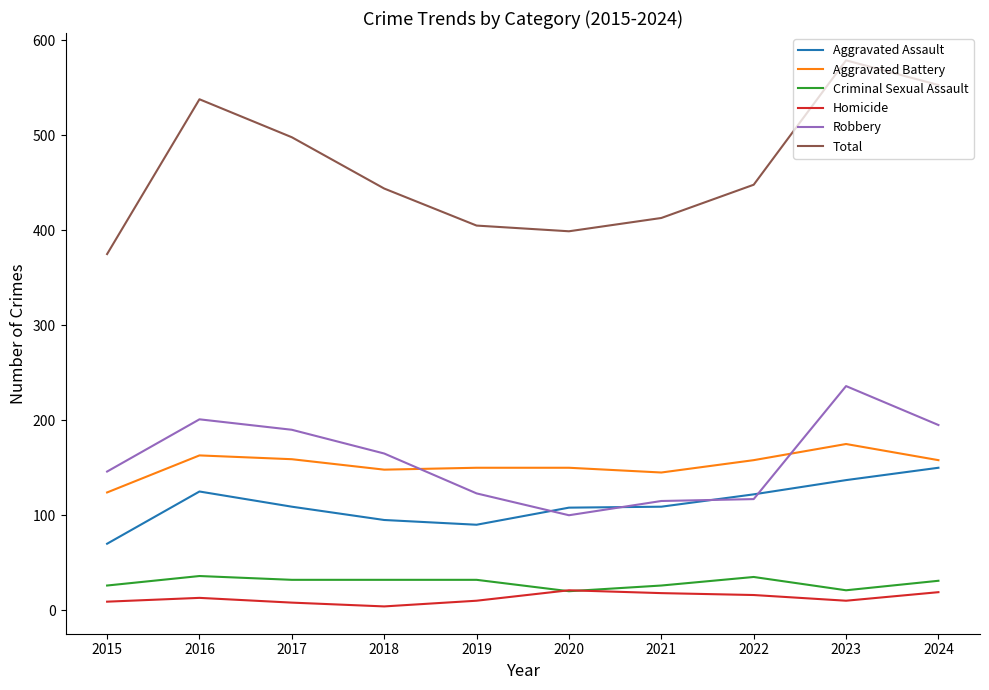

Between 2015 and 2022, which series saw the biggest shift?

Total